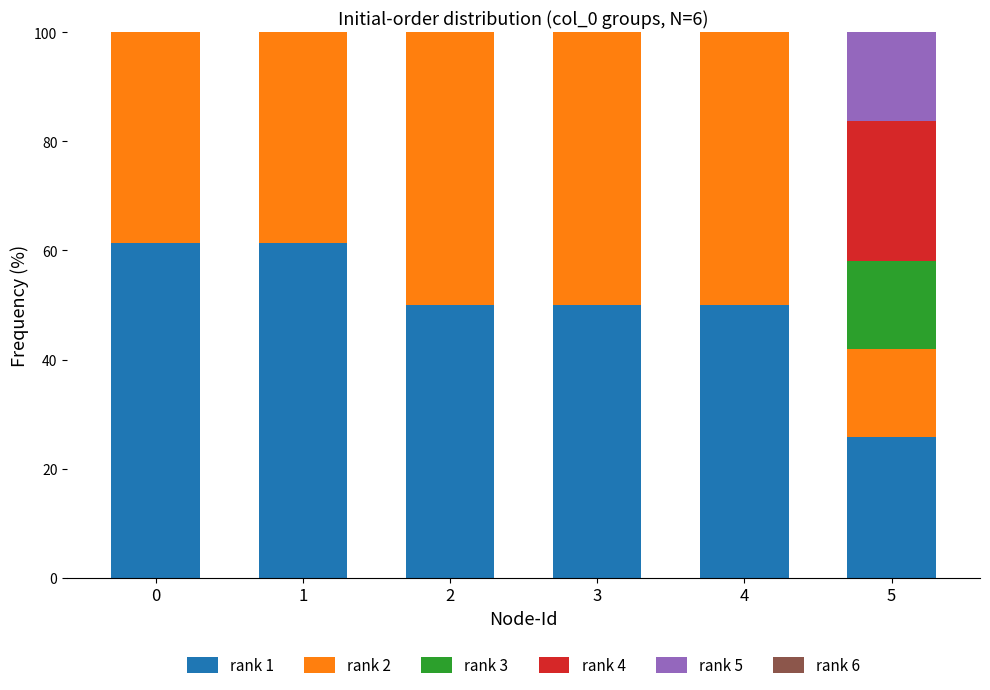

Reading left to right, list the values for the rank 1 series.

0=61.3	1=61.3	2=50.0	3=50.0	4=50.0	5=25.7